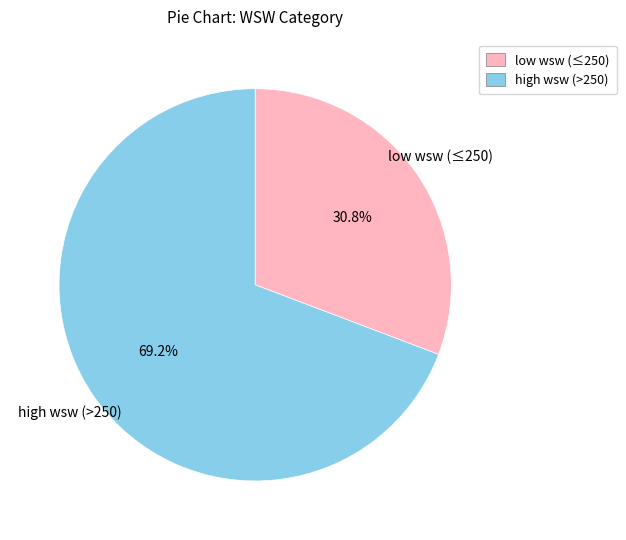

To the nearest percent, what is the difference between the largest and smallest slice percentages?

38%